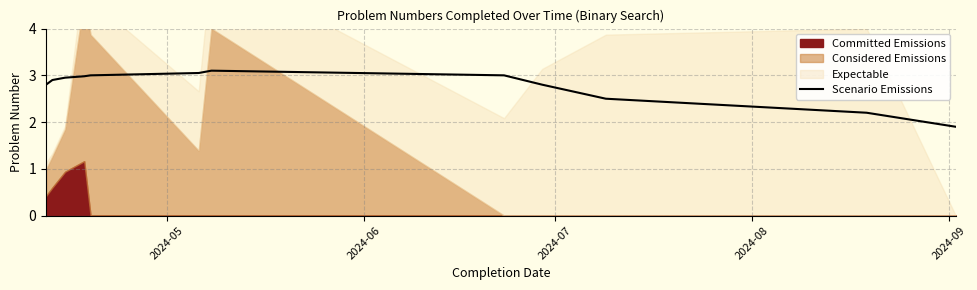

How many lines are shown in the chart?

1